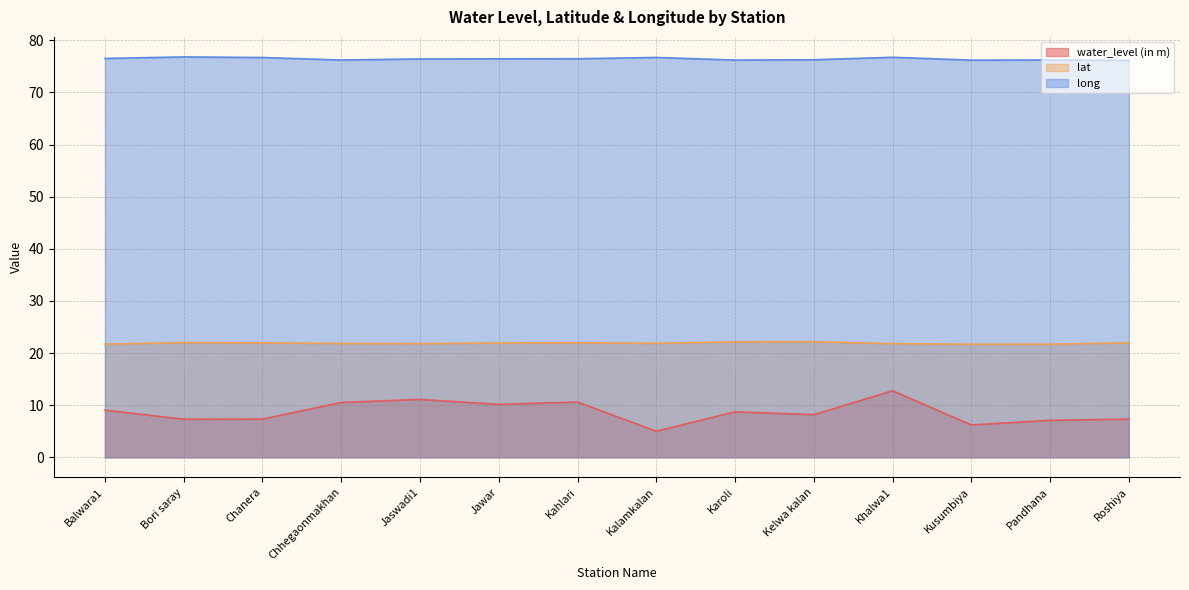

True or false: lat has more than 1 points higher than both neighbors.

True